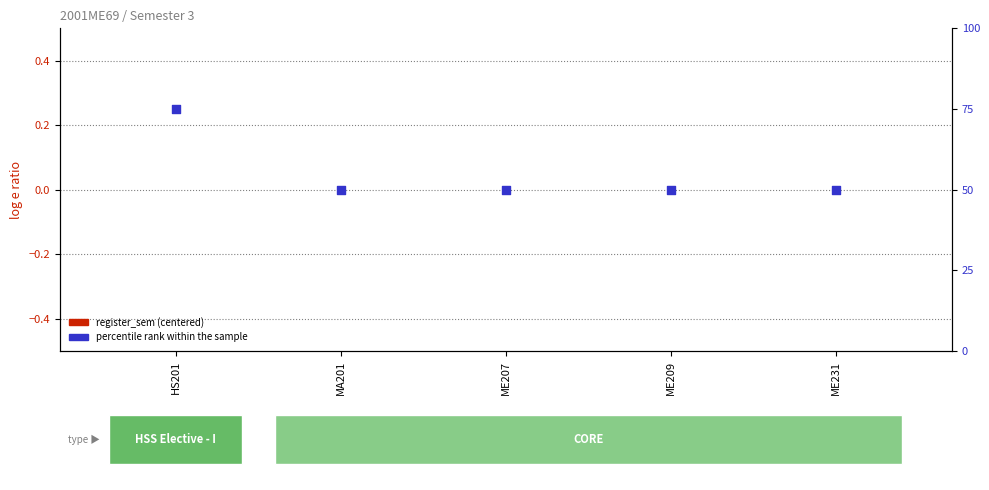

Which series reaches the minimum Y coordinate?

register_sem (centered)